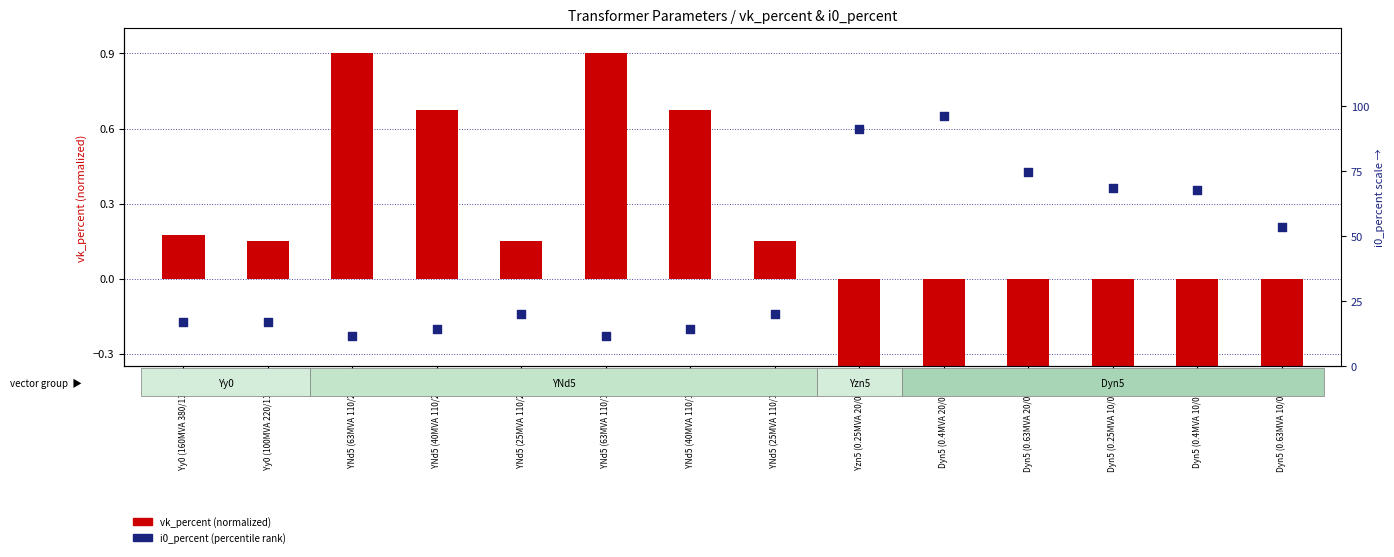

Which series reaches the minimum Y coordinate?

vk_percent (normalized)